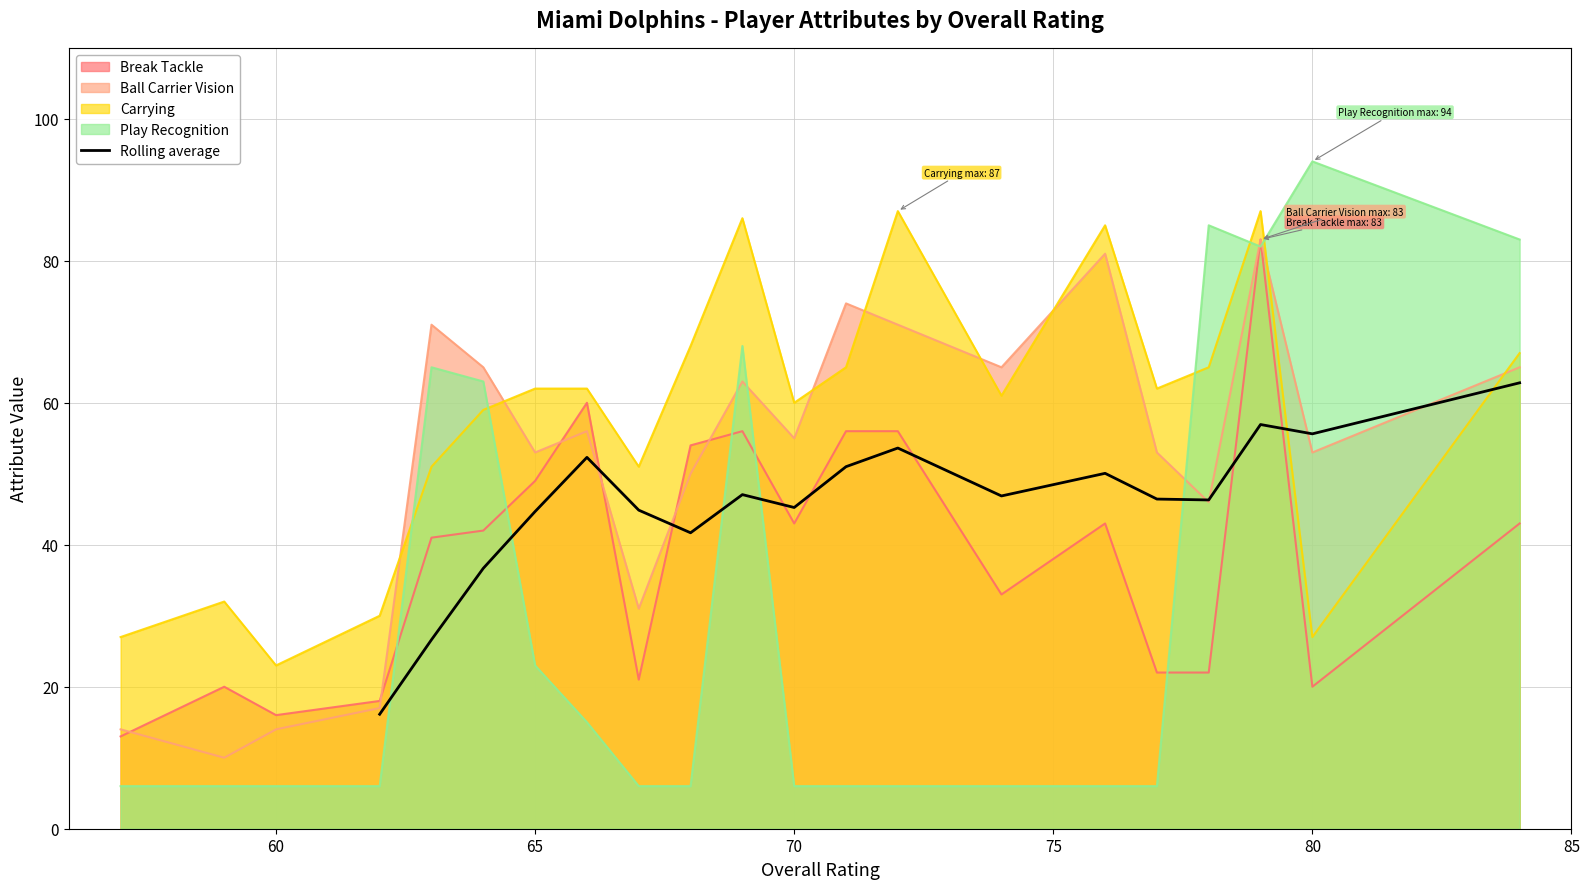

What is the maximum value for Rolling average?

62.8